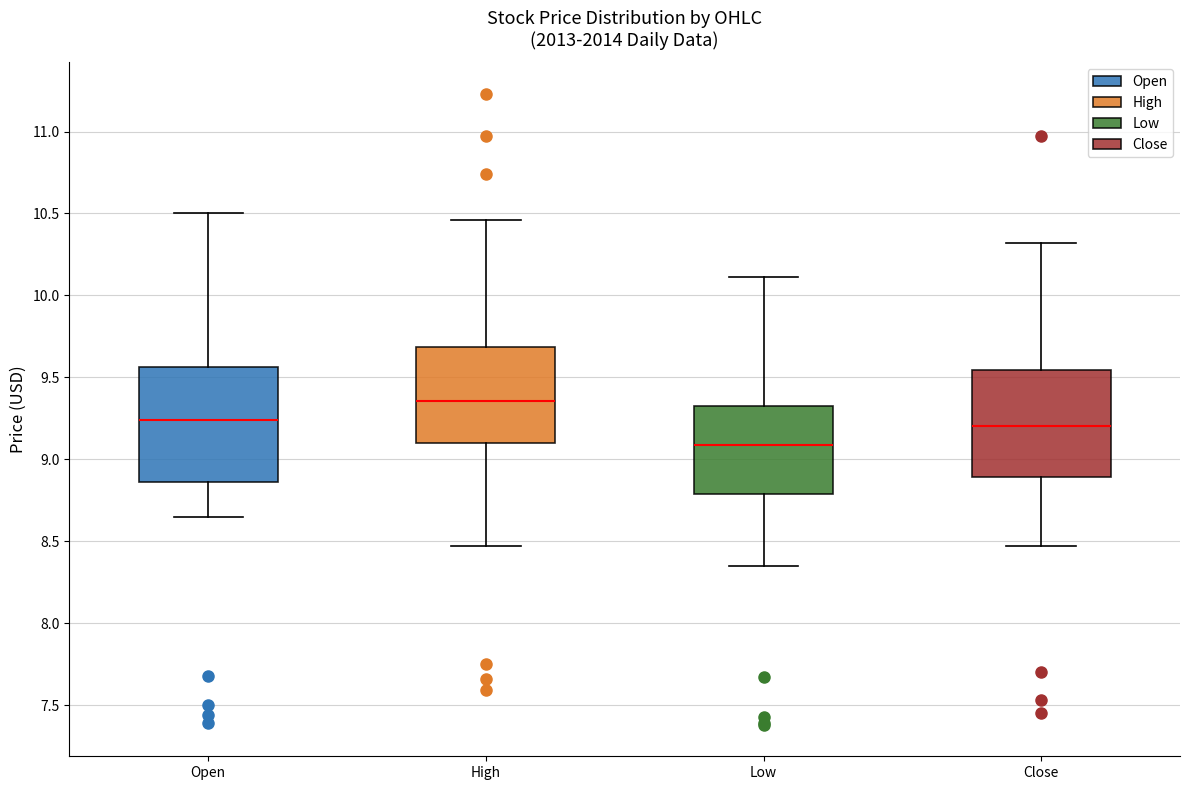

Where is the upper edge of the box for Low on the y-axis? The values are not printed on the chart, so give them approximately, as read against the axis.

9.30